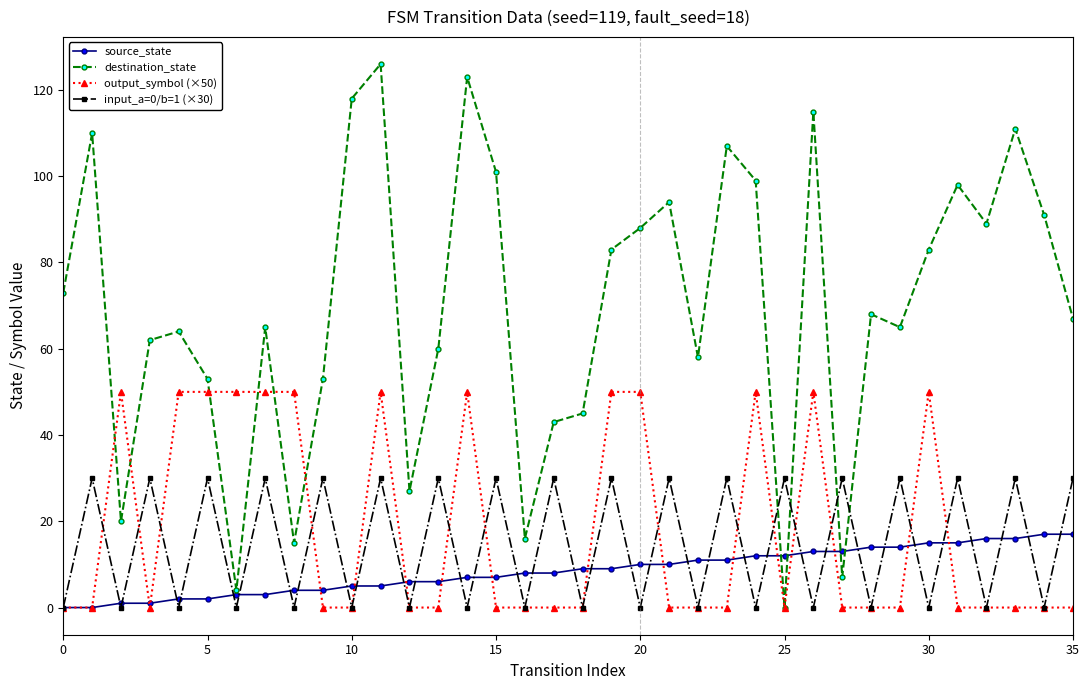

After their last crossing, which series has the higher values: output_symbol (×50) or source_state?

source_state